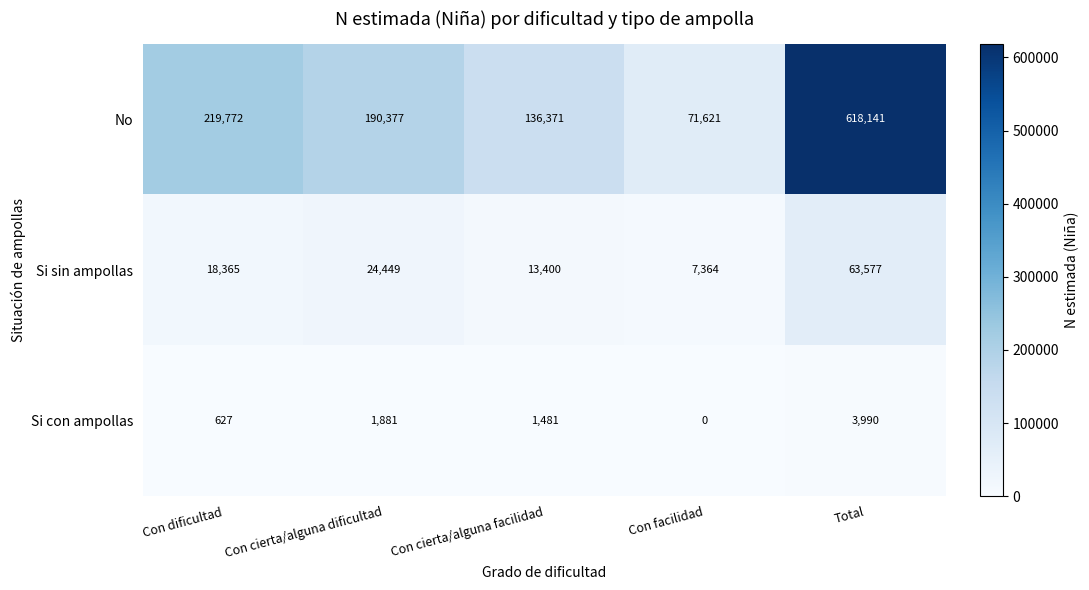

How many values in Si con ampollas are above zero?

4